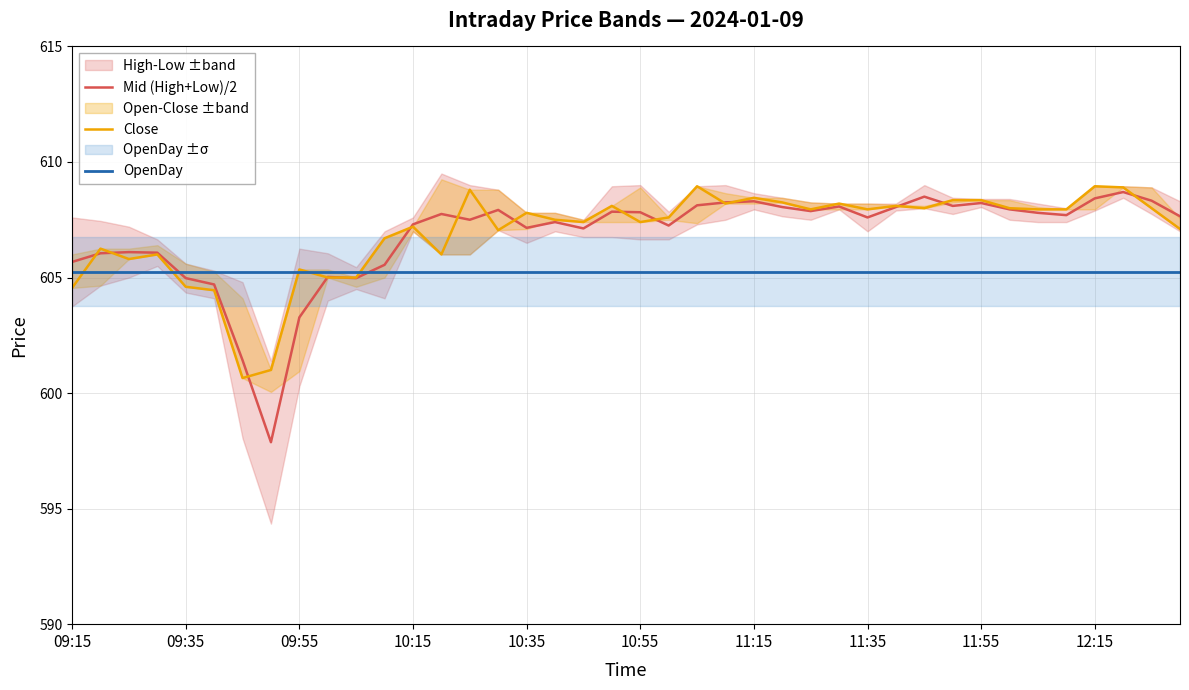

At which category is the sum across all series the highest?

37